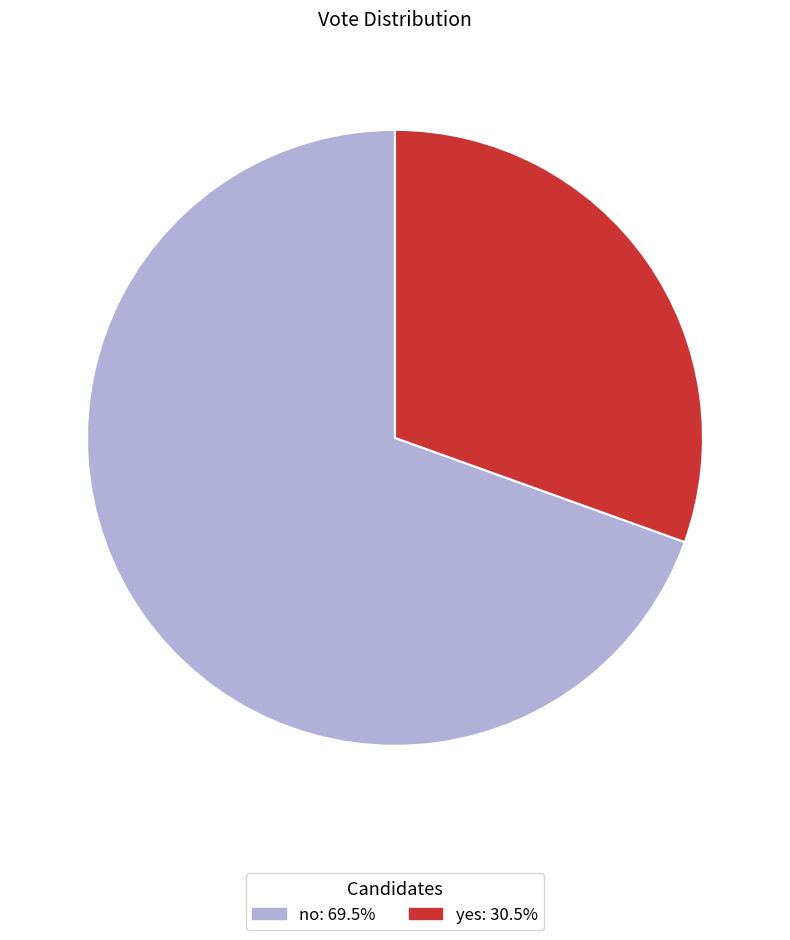

Between yes and no, which is larger?

no